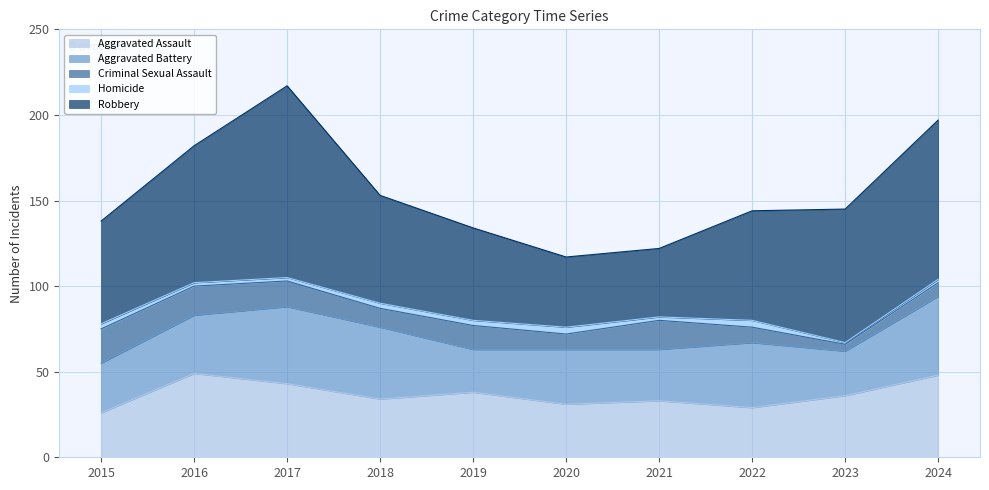

Rank the categories by Aggravated Battery value from lowest to highest.

2019, 2023, 2015, 2021, 2020, 2016, 2022, 2018, 2017, 2024